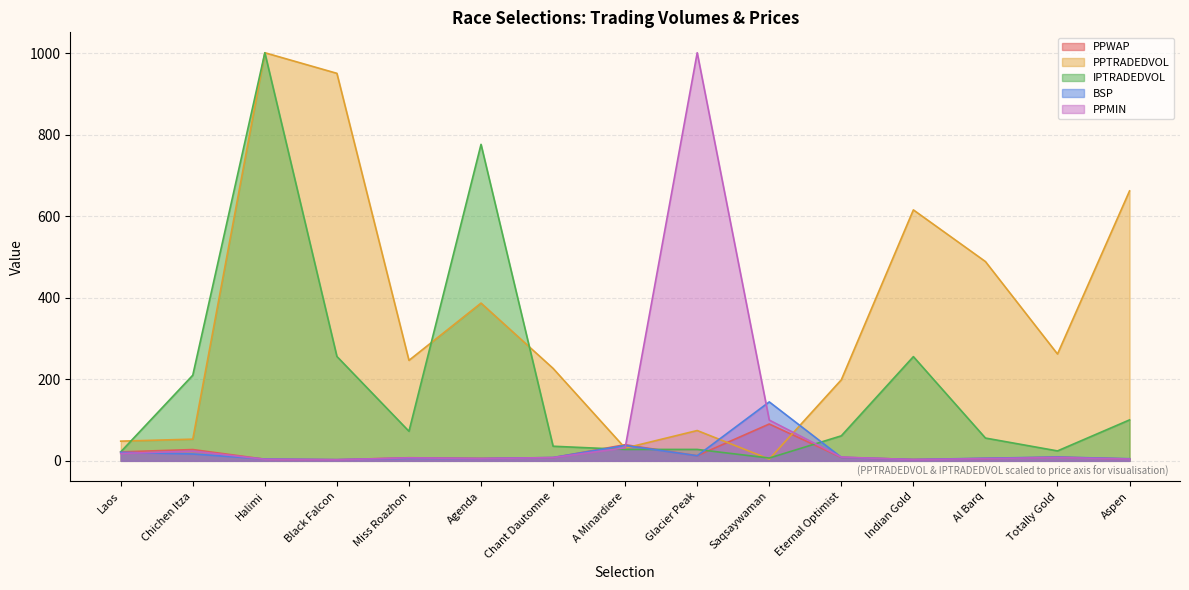

Reading left to right, what are all the values shown in this chart?

PPWAP: 22.0	27.7	4.0	2.8	7.6	6.1	7.8	39.6	12.6	90.4	8.5	3.4	5.8	9.0	4.6
PPTRADEDVOL: 48.3	53.2	1001.0	950.5	246.5	386.9	226.8	31.3	74.4	4.2	198.8	615.5	488.8	262.0	662.1
IPTRADEDVOL: 22.0	210.1	1001.0	256.1	72.5	776.3	35.8	28.0	28.0	6.9	61.4	255.6	55.9	24.4	100.4
BSP: 20.9	16.8	4.5	3.0	6.3	5.6	8.1	37.8	12.5	144.6	8.6	3.3	6.4	9.3	5.2
PPMIN: 18.0	24.0	3.9	2.6	7.4	5.4	8.0	32.0	1001.0	100.0	9.2	3.0	5.5	8.2	4.4